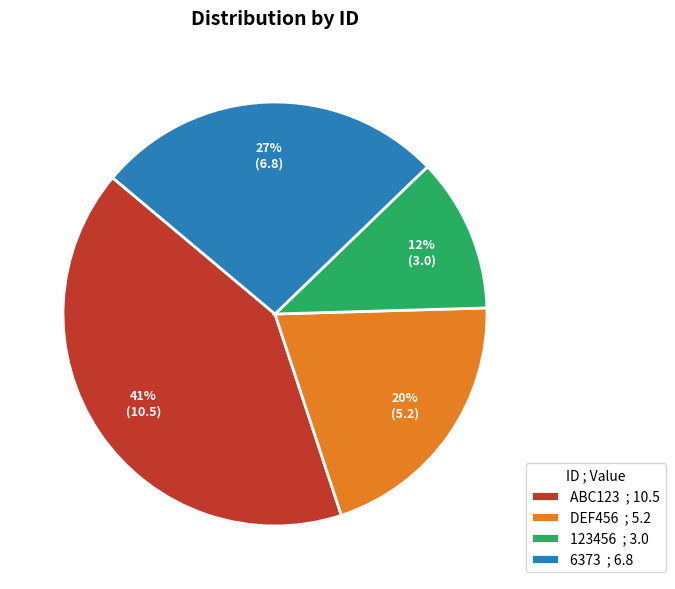

Between ABC123 ; 10.5 and 123456 ; 3.0, which is larger?

ABC123 ; 10.5